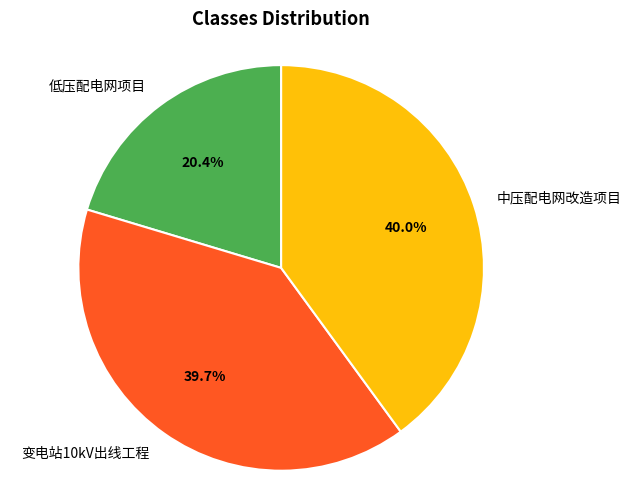

How many slices are in this pie chart?

3